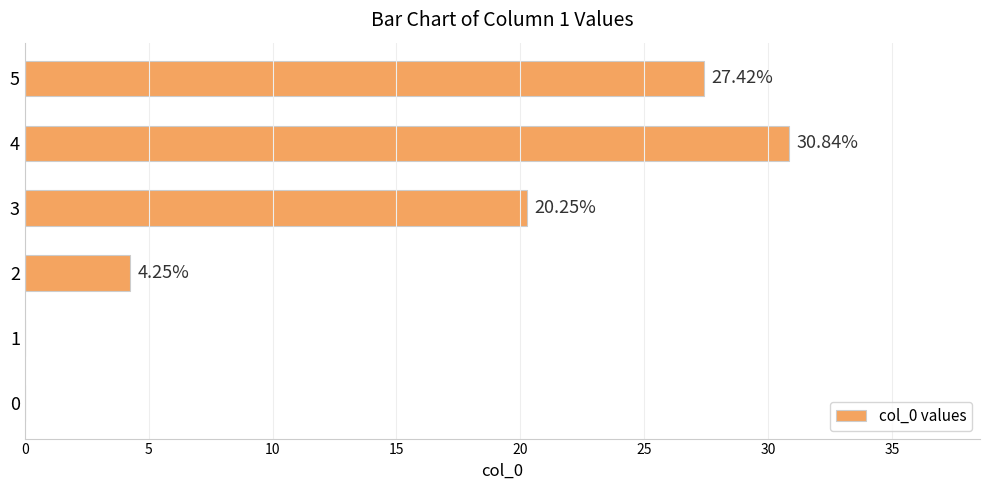

What is the change in value from 2 to 3?

+16.0